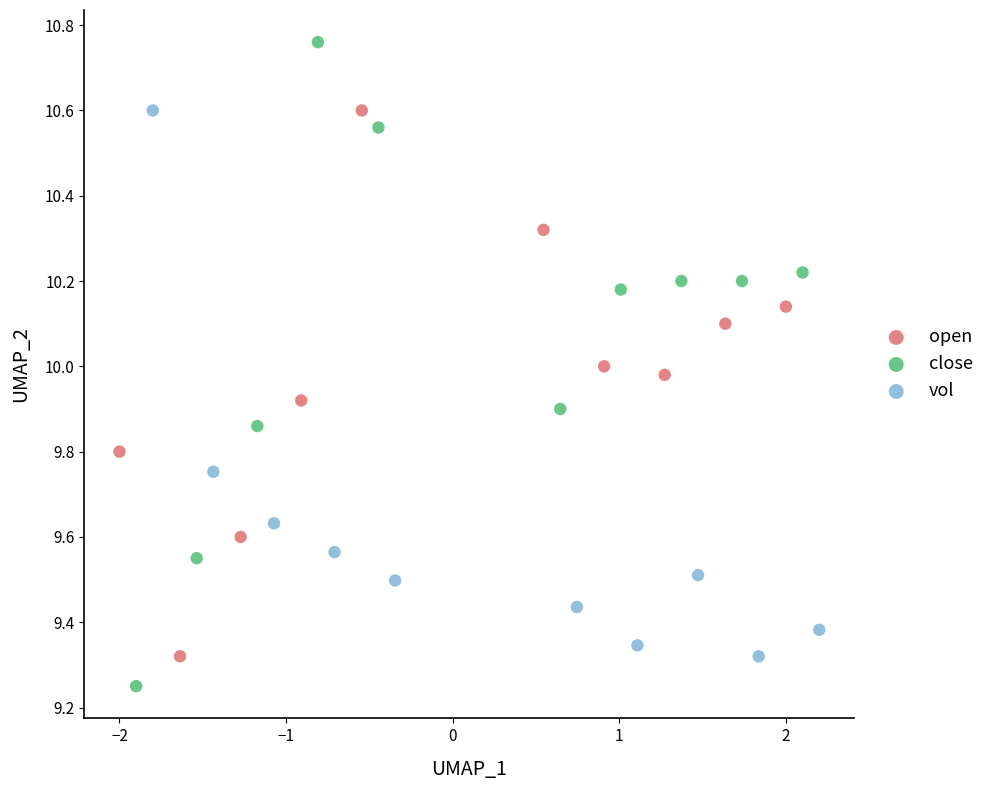

Which series contains the lowest Y value?

close